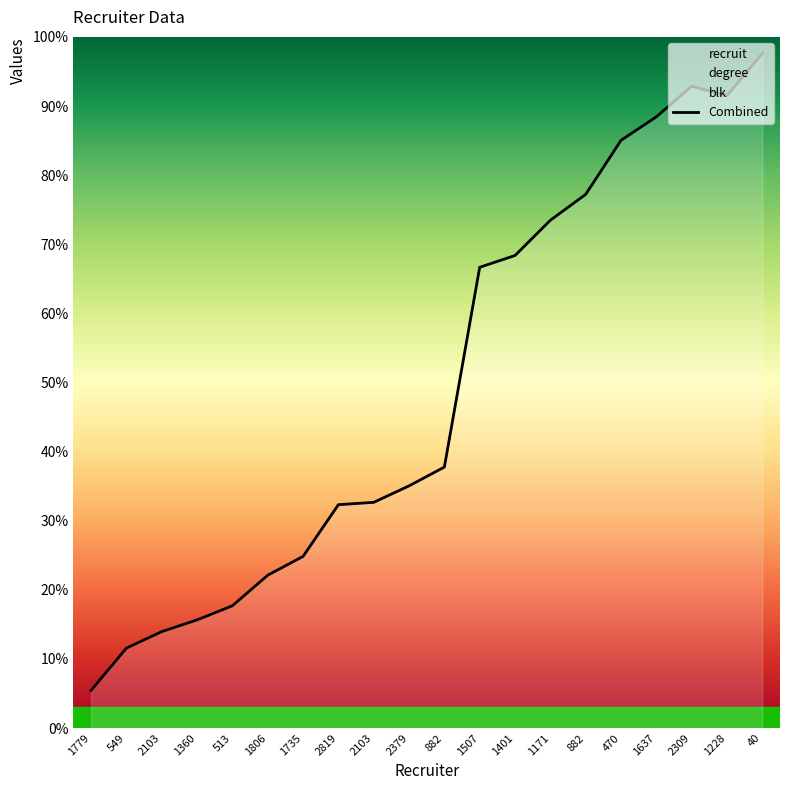

What is the greatest value displayed?

97.6